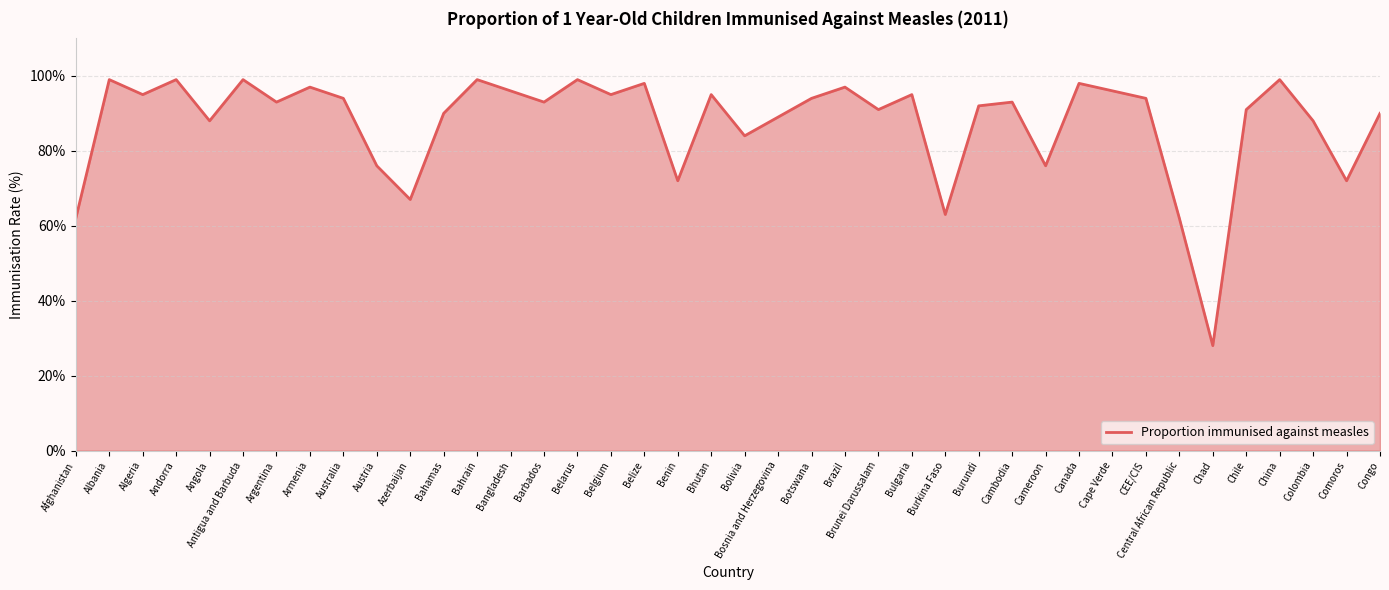

What is the sum of the values at Botswana and Belgium?

189